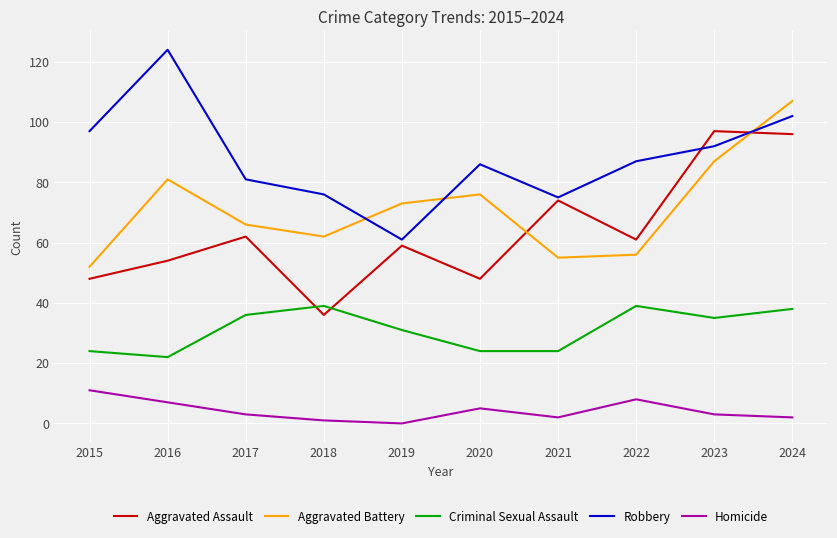

Rank the series by their maximum value, from highest to lowest.

Robbery, Aggravated Battery, Aggravated Assault, Criminal Sexual Assault, Homicide